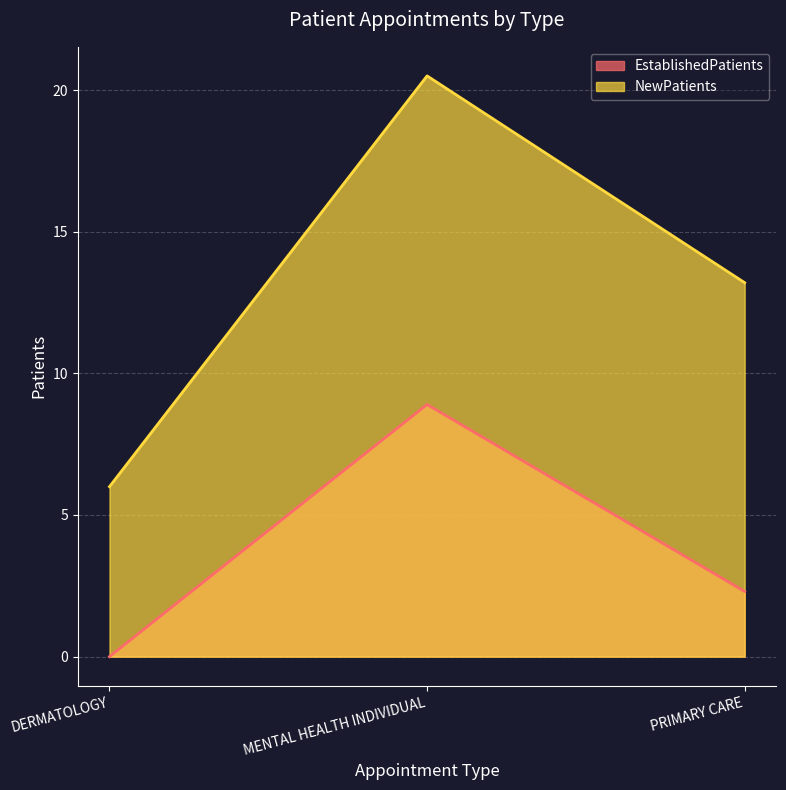

What is the difference between the highest and lowest values at MENTAL HEALTH INDIVIDUAL?

11.6